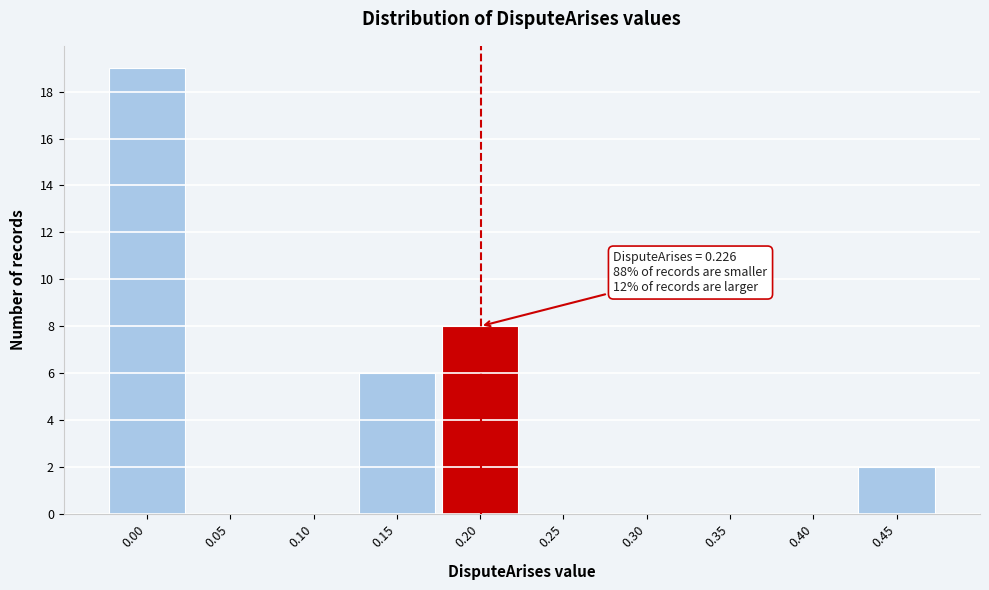

Reading left to right, what are all the values shown in this chart?

0.00=19	0.05=0	0.10=0	0.15=6	0.20=8	0.25=0	0.30=0	0.35=0	0.40=0	0.45=2